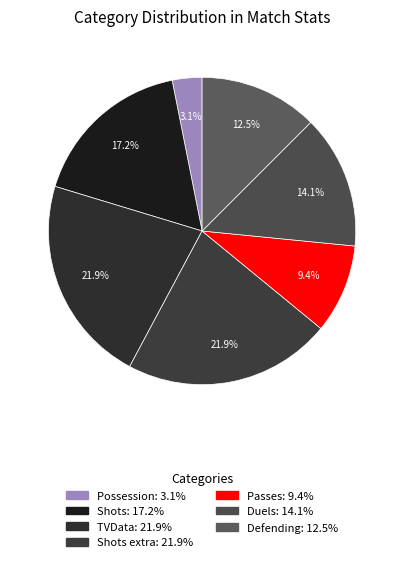

Count the number of slices in the pie.

7